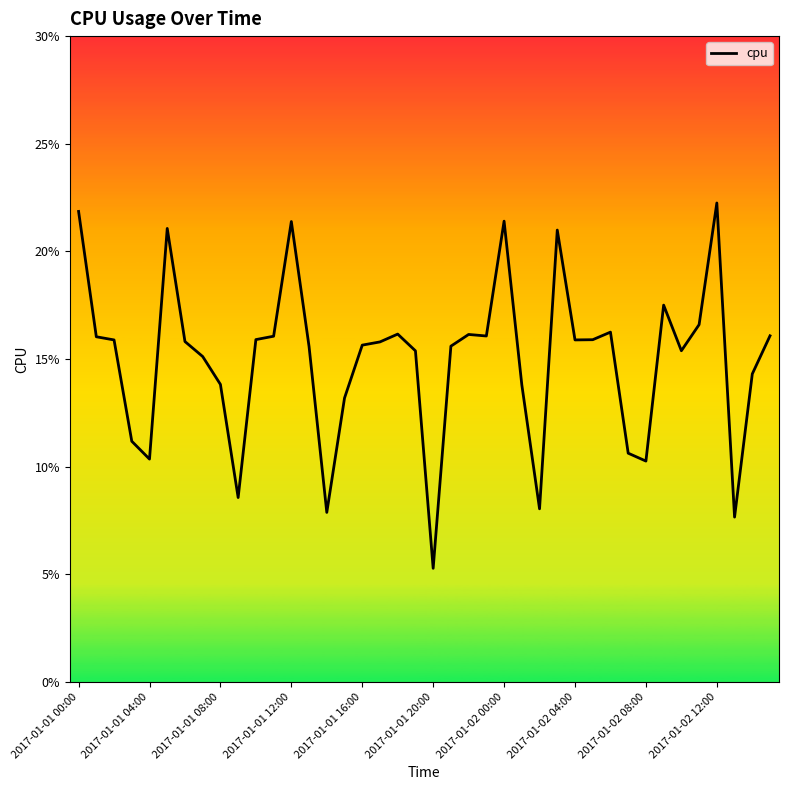

True or false: there are more than 0 points higher than both neighbors.

True